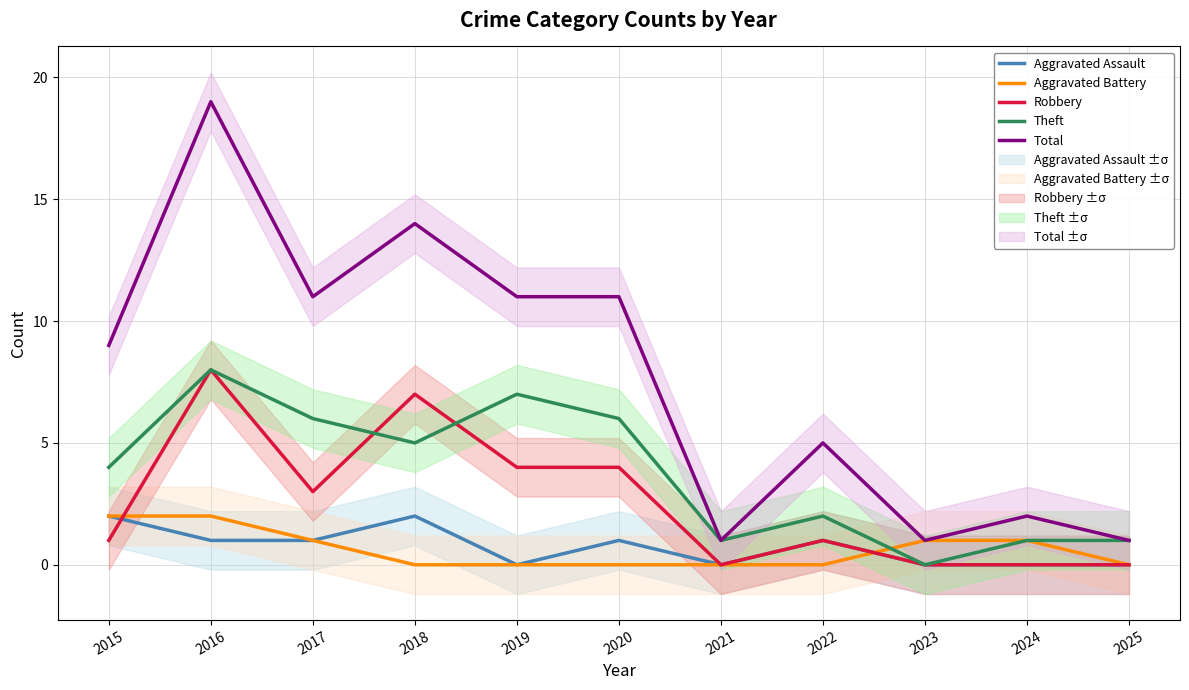

In Robbery, how many points are higher than both neighbors (excluding endpoints)?

3